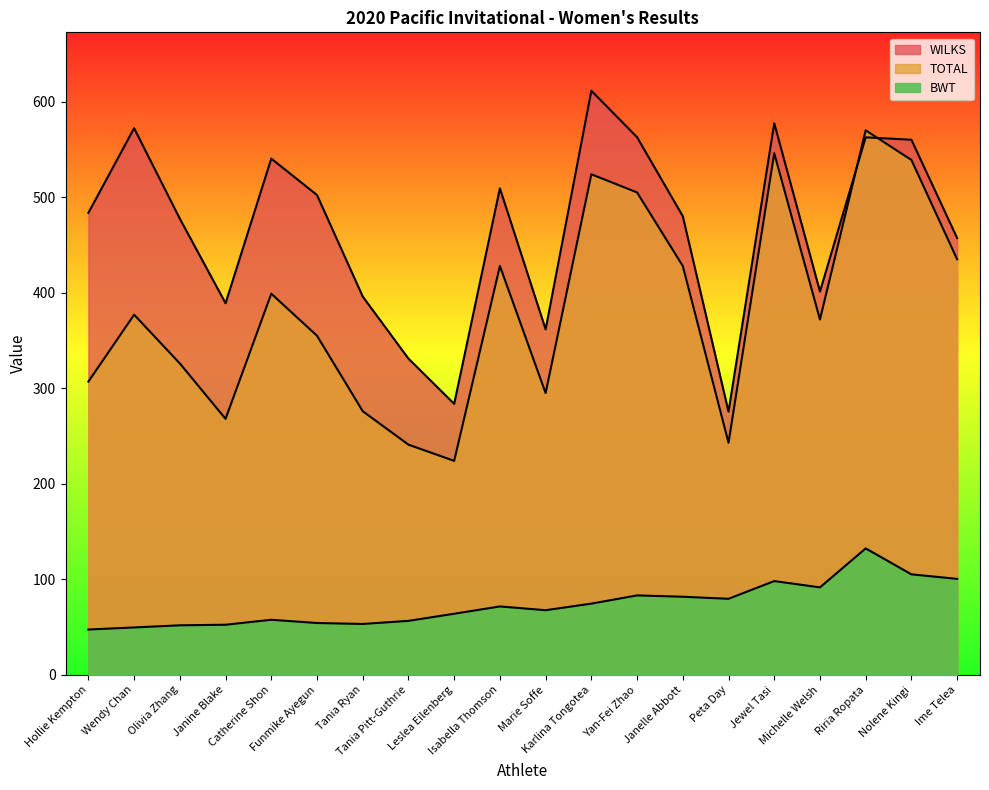

Rank the categories by BWT value from highest to lowest.

Riria Ropata, Nolene Kingi, Ime Telea, Jewel Tasi, Michelle Welsh, Yan-Fei Zhao, Janelle Abbott, Peta Day, Karlina Tongotea, Isabella Thomson, Marie Soffe, Leslea Eilenberg, Catherine Shon, Tania Pitt-Guthrie, Funmike Ayegun, Tania Ryan, Janine Blake, Olivia Zhang, Wendy Chan, Hollie Kempton